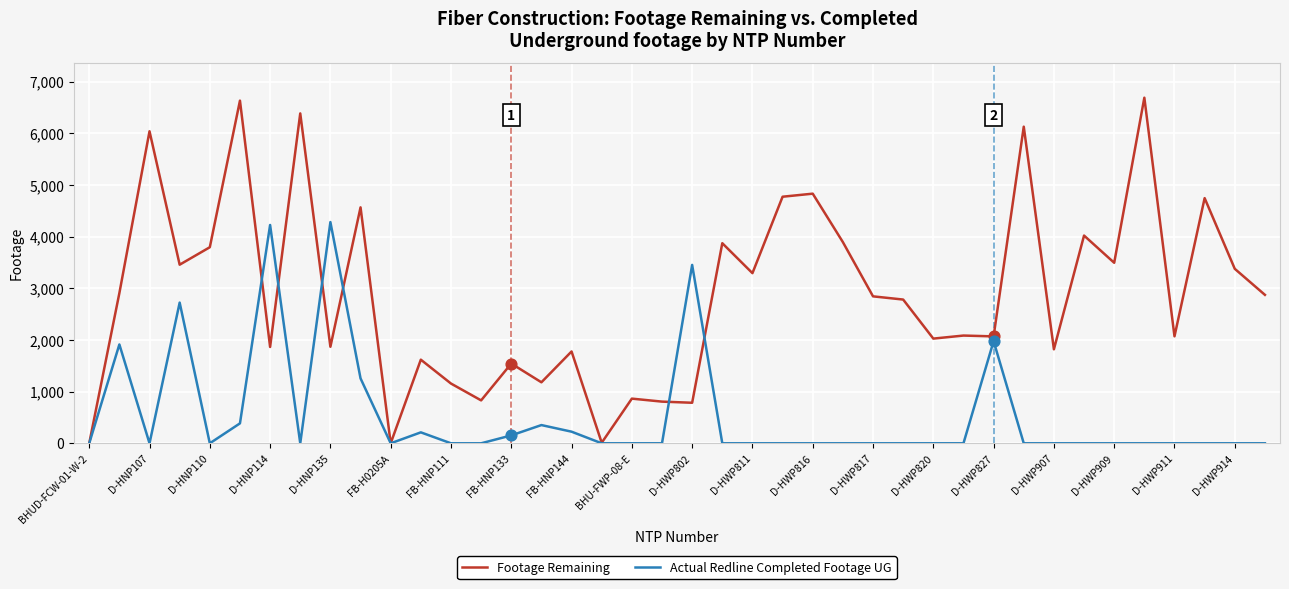

At how many categories does at least one series exceed 2428?

24